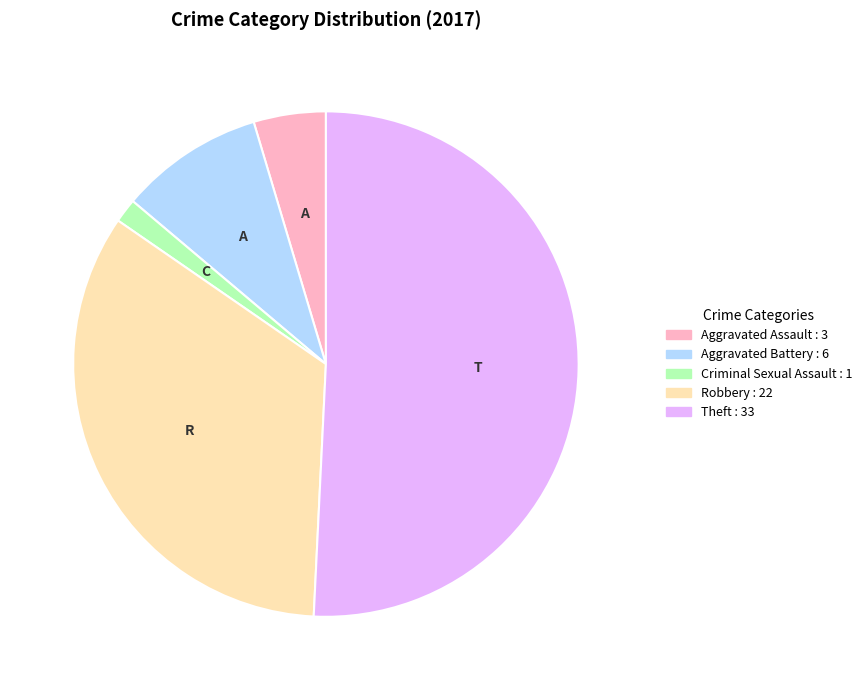

Is there a majority slice in this chart?

Yes